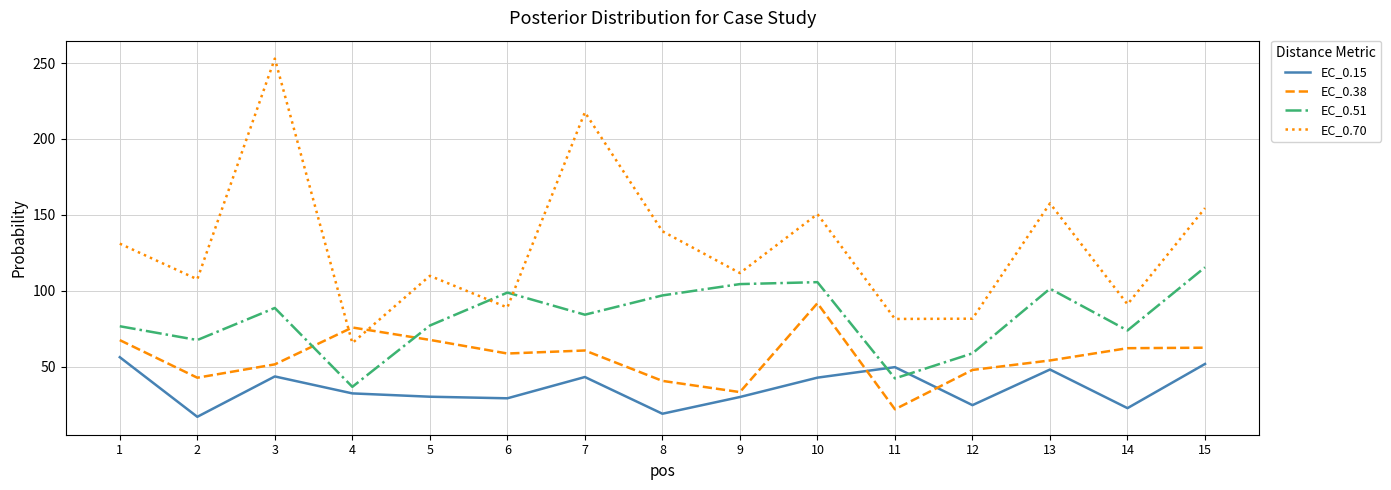

Where does the EC_0.70 series first go above 111?

1